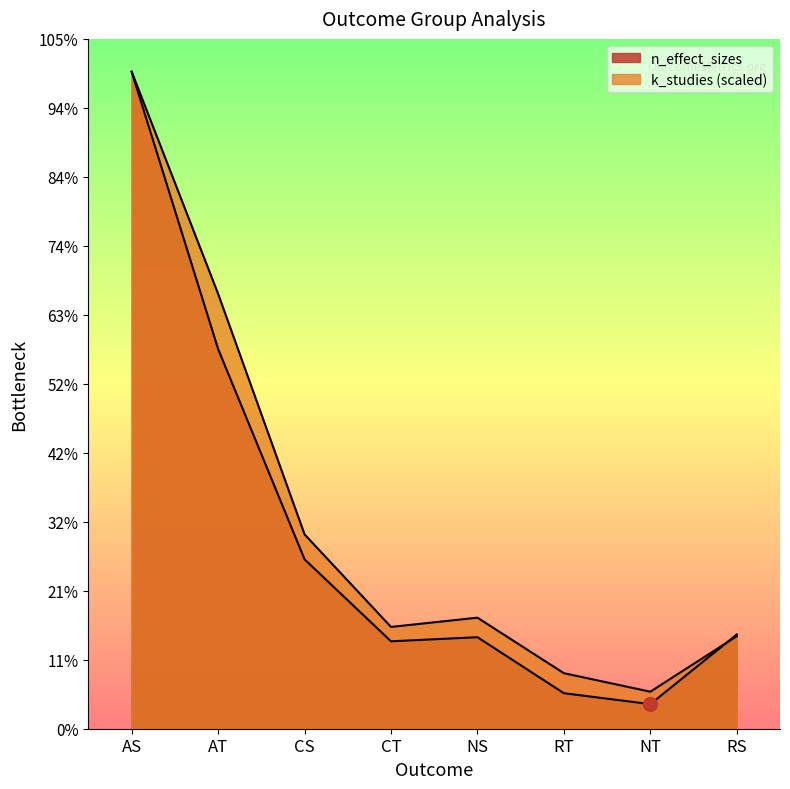

What is the label of the 1st point from the left?

AS